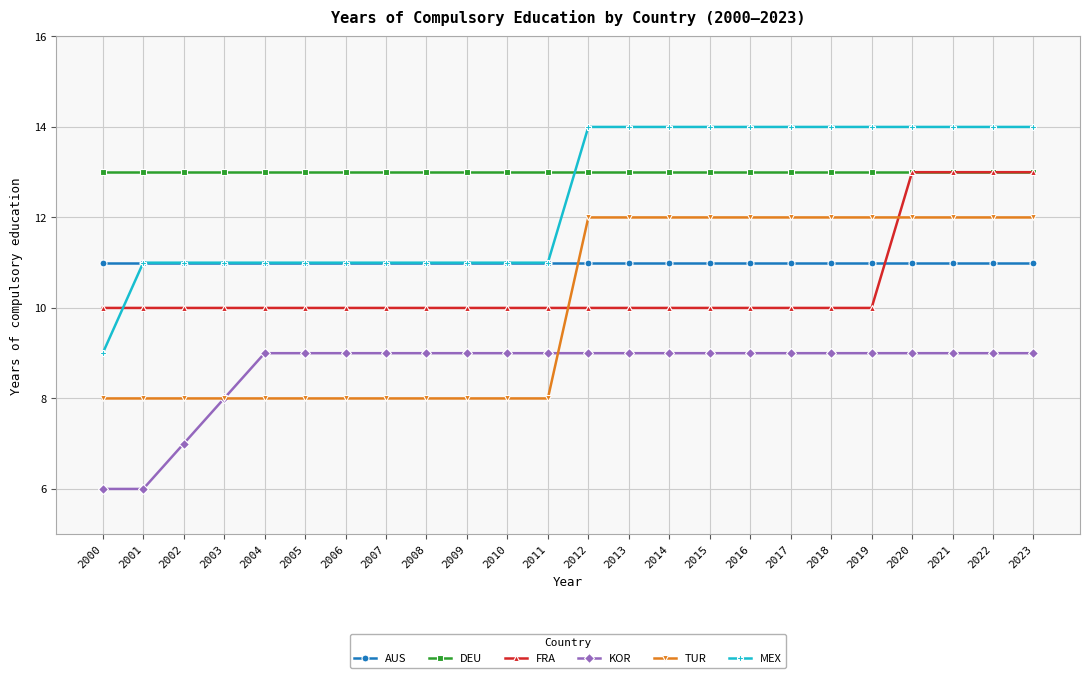

After their last crossing, which series has the higher values: FRA or TUR?

FRA